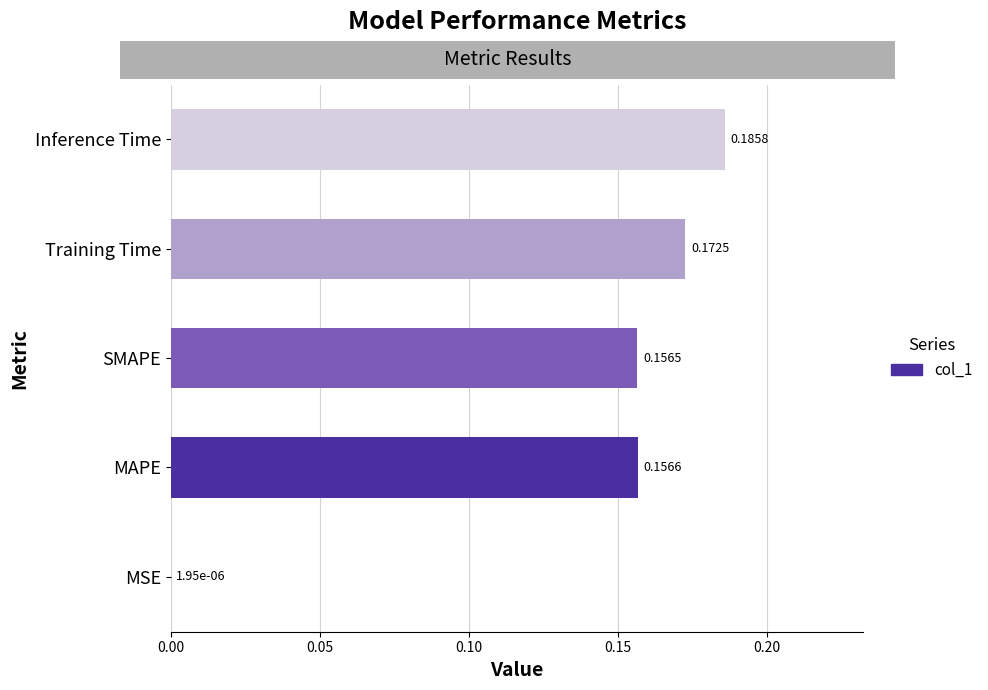

Which has a higher value, Inference Time or MSE?

Inference Time